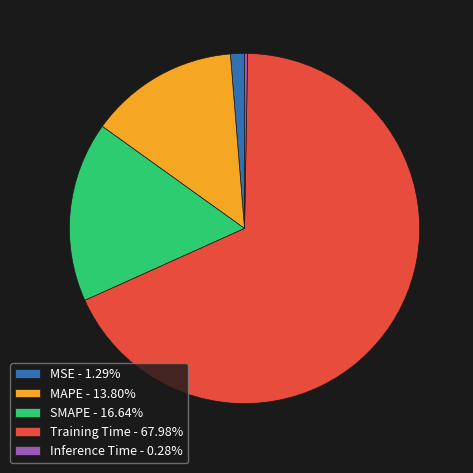

Rank the categories by value from lowest to highest.

Inference Time, MSE, MAPE, SMAPE, Training Time